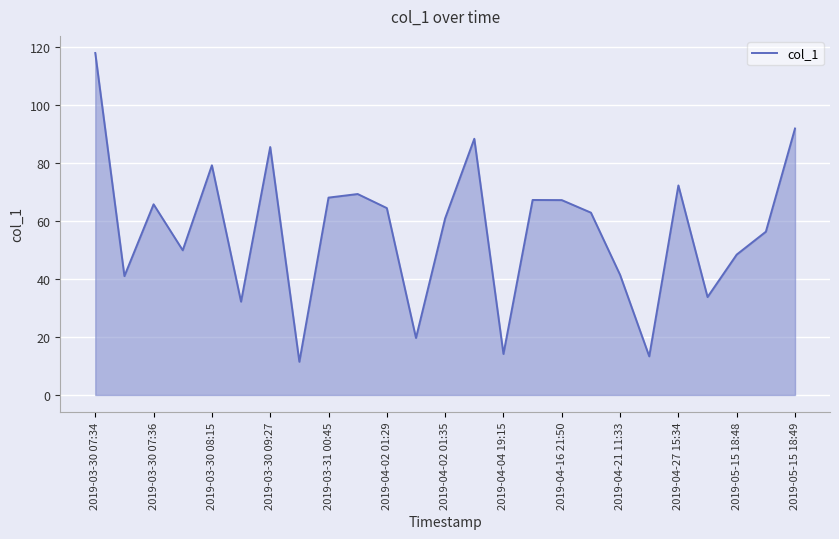

What is the maximum value shown in the chart?

118.1